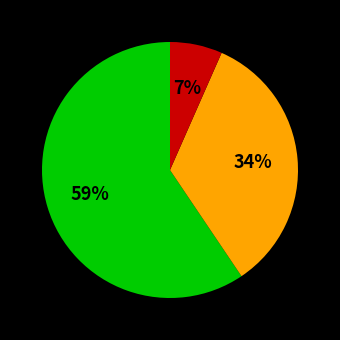

To the nearest percent, what is the average slice percentage?

33%